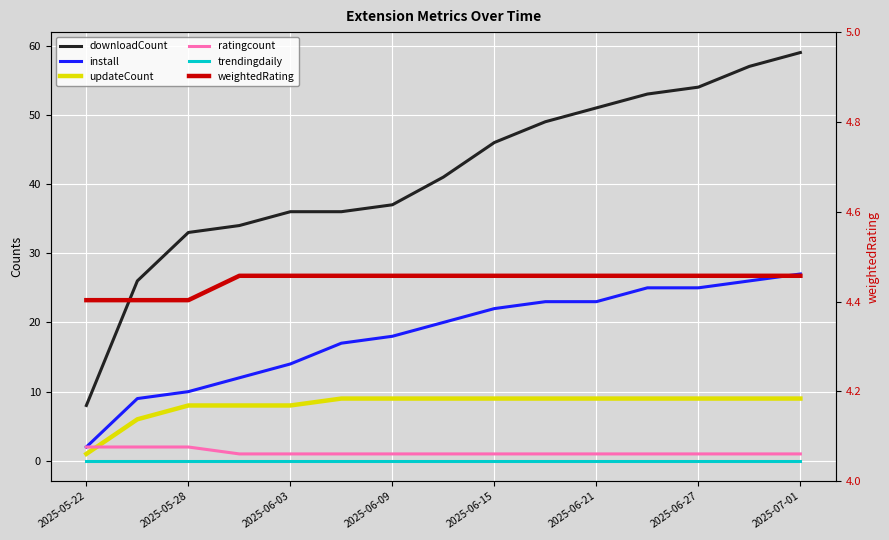

What is the label of the 1st point from the left?

2025-05-22